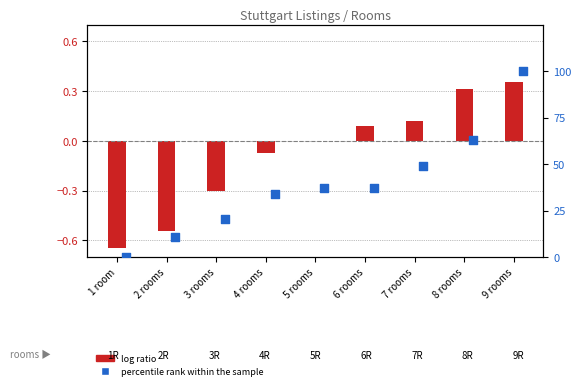

Which series has the largest total across all categories?

percentile rank within the sample